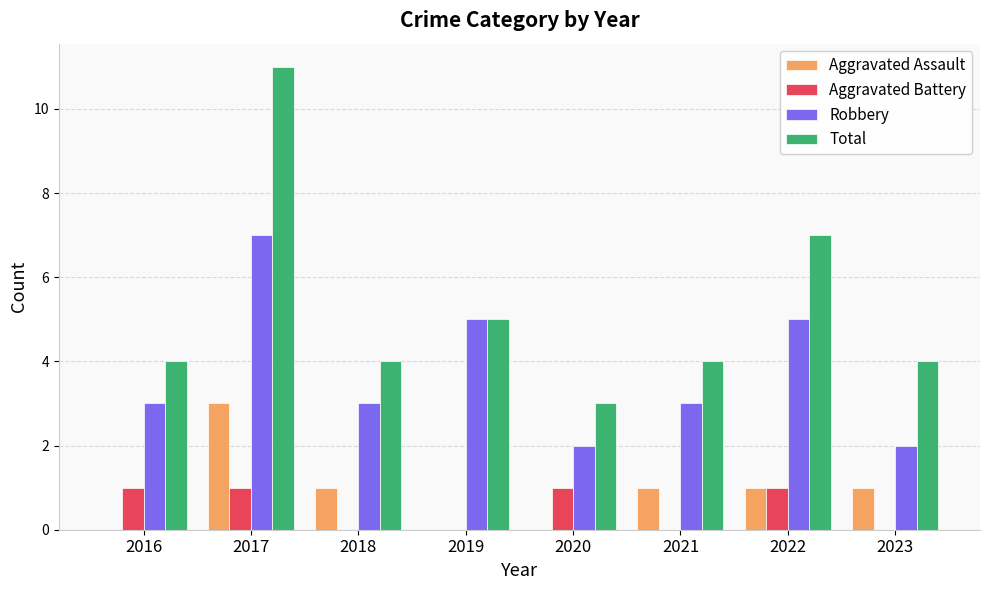

Which category has the highest value across all series?

2017